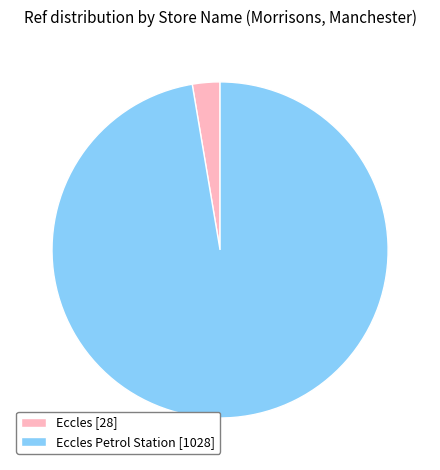

Combined, do Eccles Petrol Station [1028] and Eccles [28] account for over 50%?

Yes